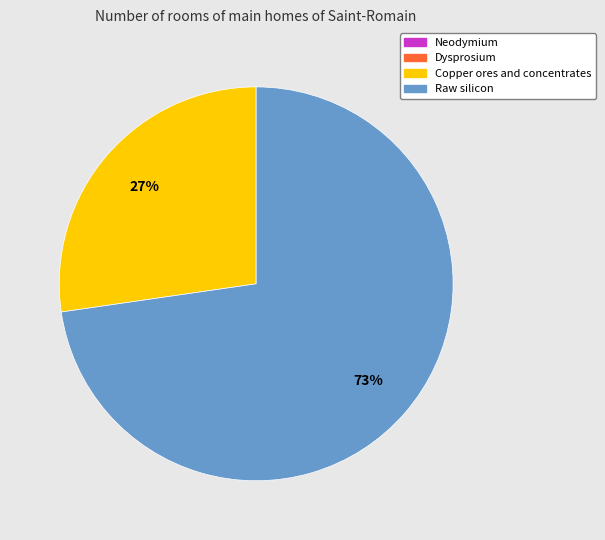

To the nearest percent, what is the difference between the largest and smallest slice percentages?

73%